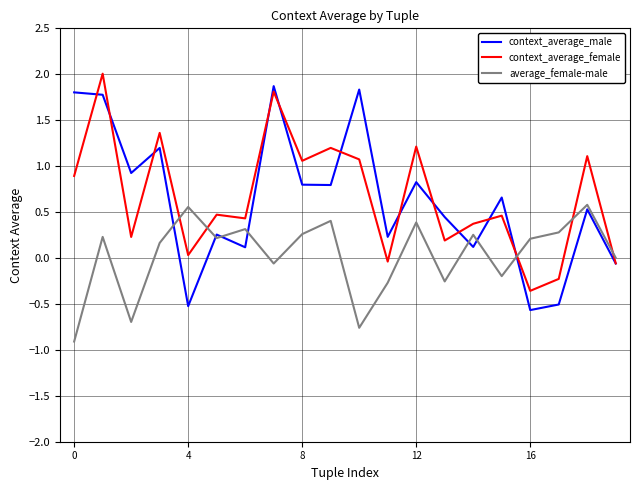

In average_female-male, how many points are higher than both neighbors (excluding endpoints)?

7